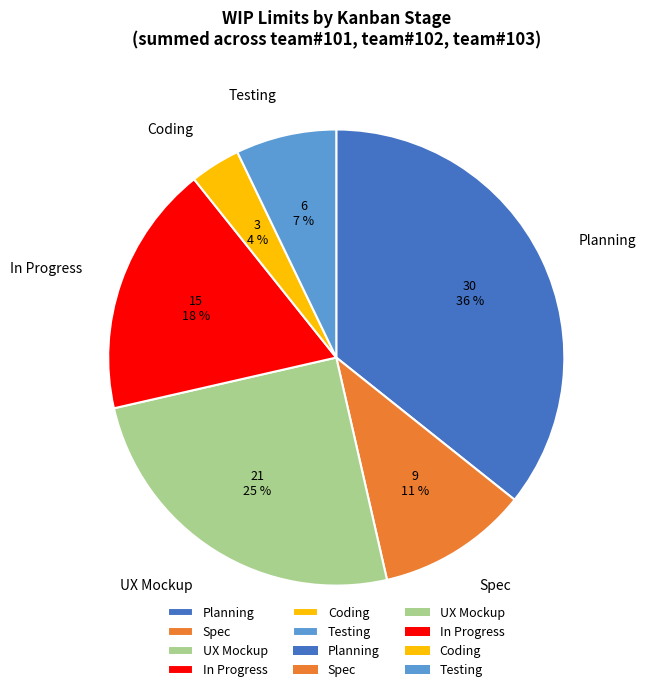

The UX Mockup slice represents 19% of the pie. True or false?

False